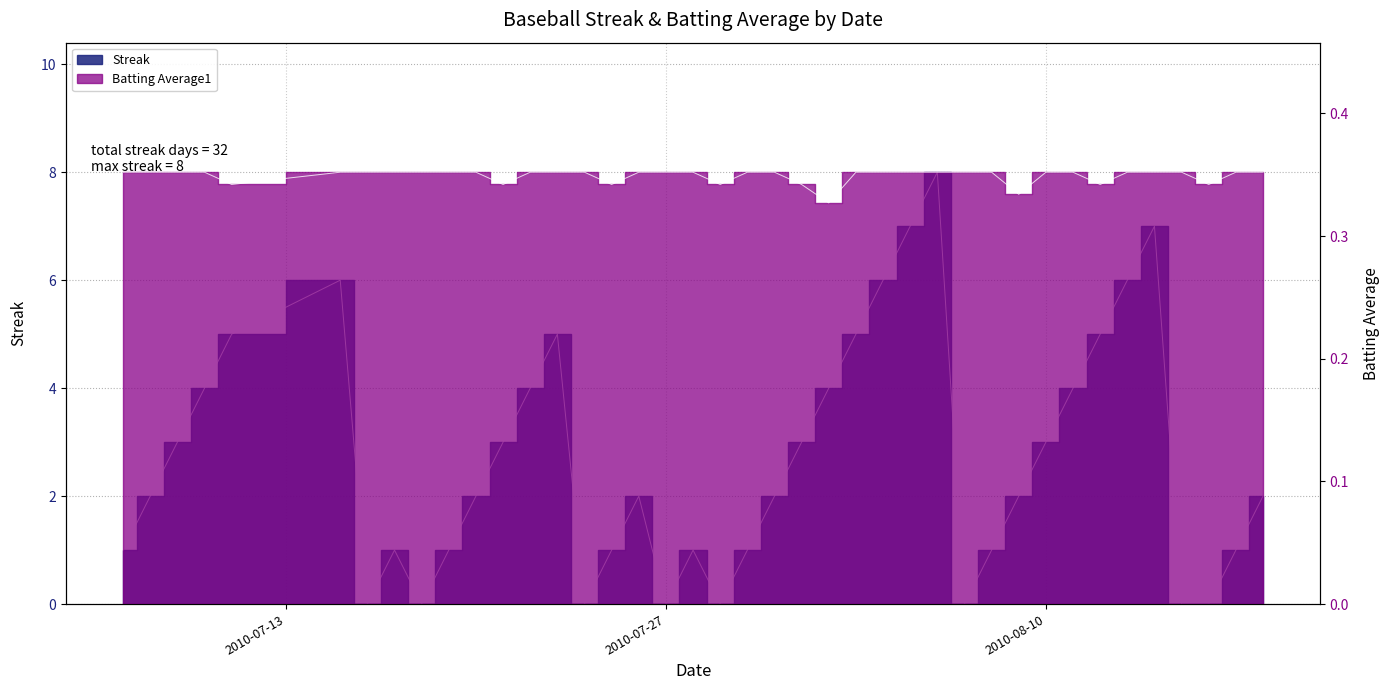

The value of Streak at 2010-08-04 is 10.3. True or false?

False